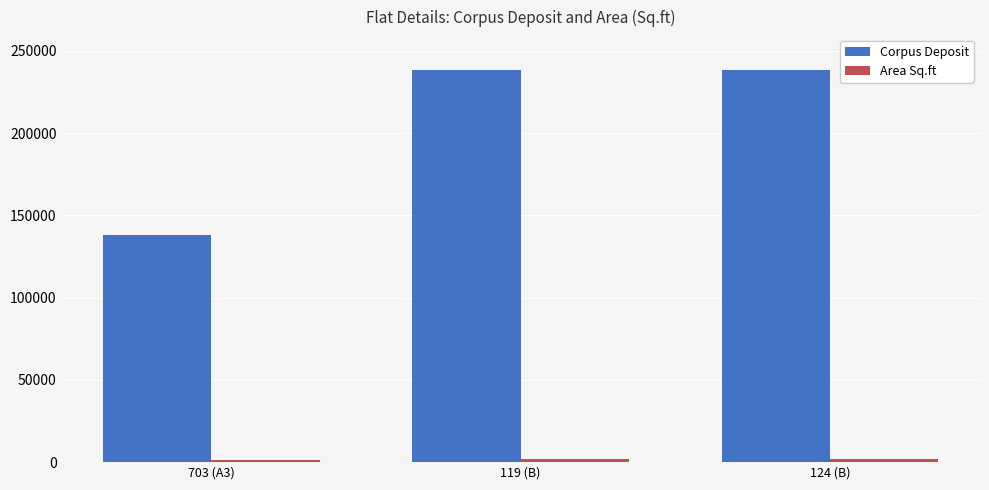

What is the minimum value for Corpus Deposit?

137940